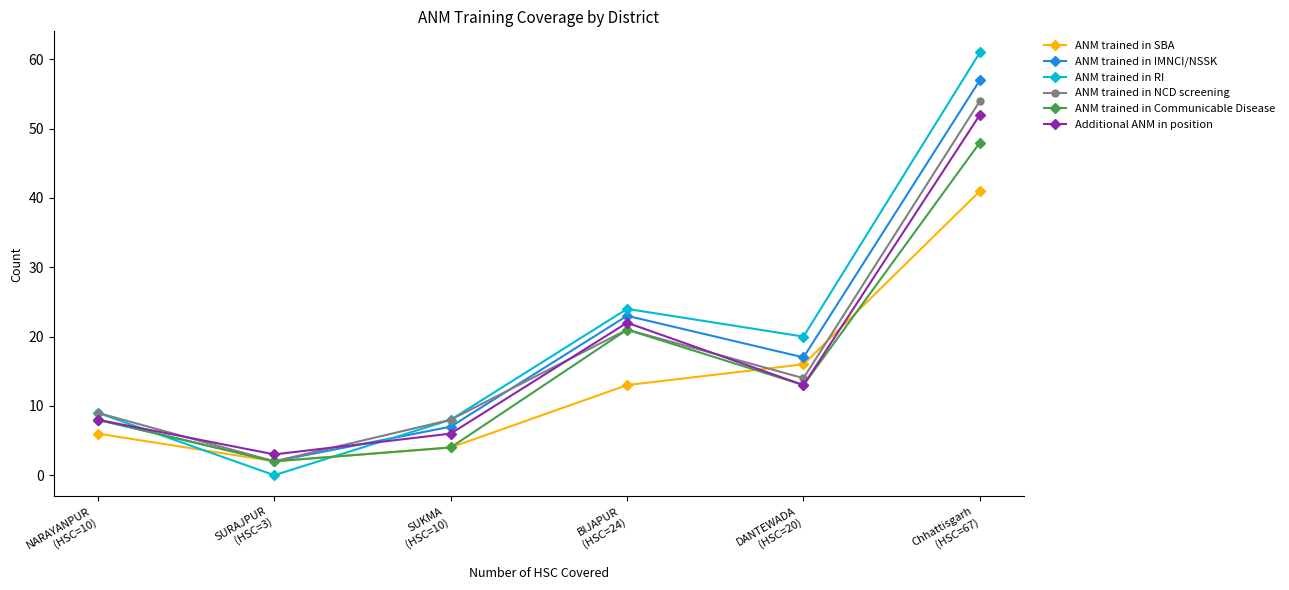

True or false: ANM trained in IMNCI/NSSK has a value of 31 at BIJAPUR
(HSC=24).

False